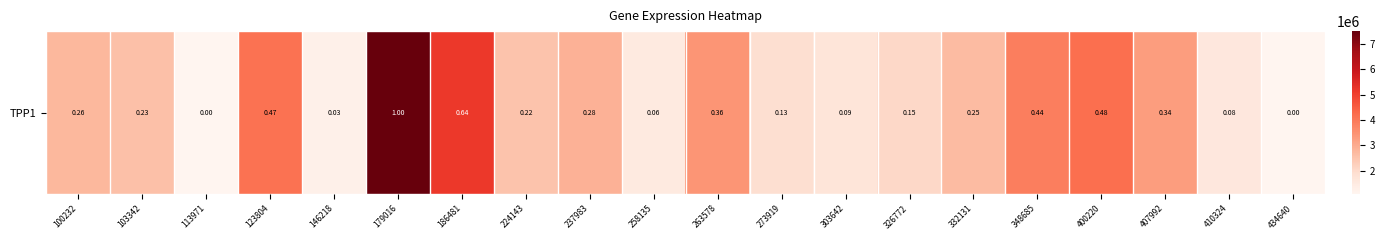

Reading left to right, extract all data points from this chart.

2742017	2587786	1089568	4125578	1274201	7510418	5167967	2513731	2872896	1486892	3421525	1899467	1692079	2042557	2690681	3883987	4187636	3275971	1588107	1084734